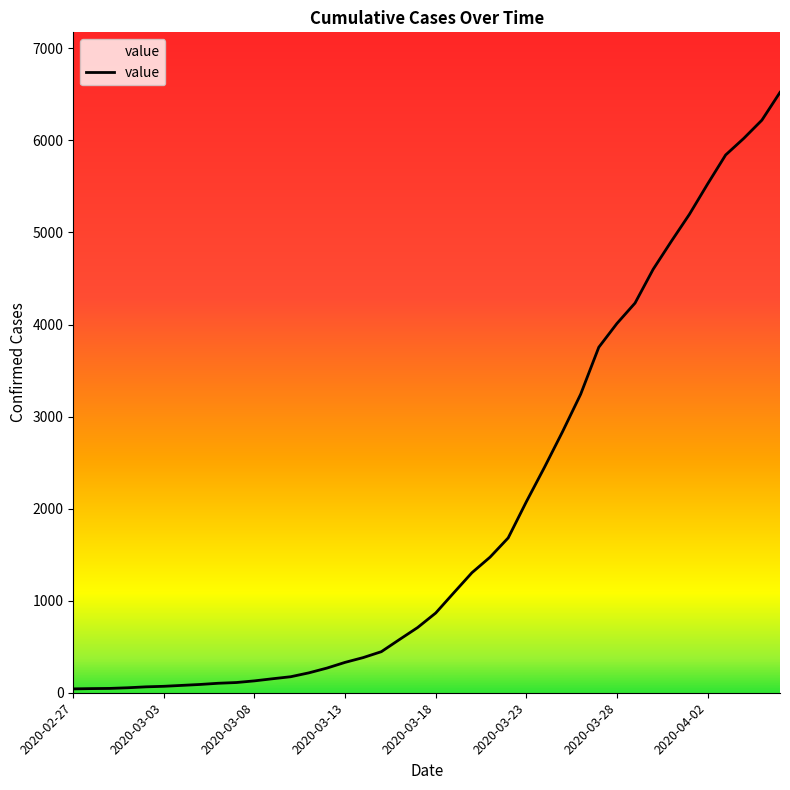

What is the difference between the maximum and minimum values?

6480